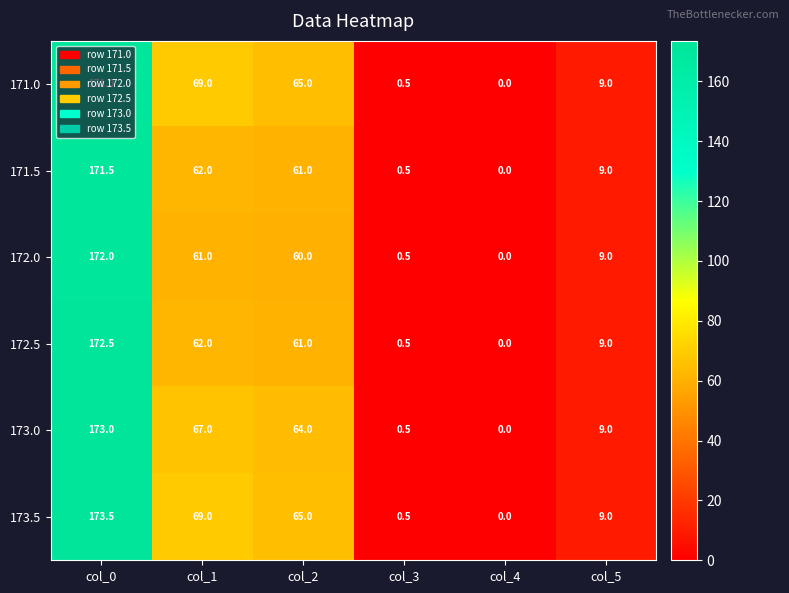

Is it true that 173.5 equals 69.0 at col_1?

True